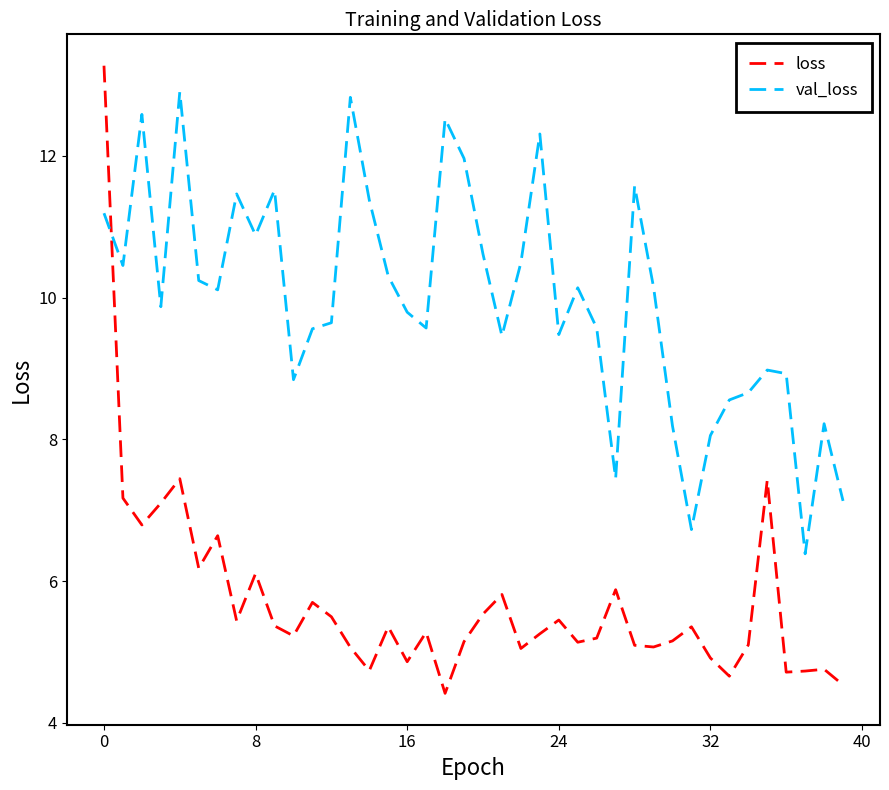

Which series has the largest total across all categories?

val_loss